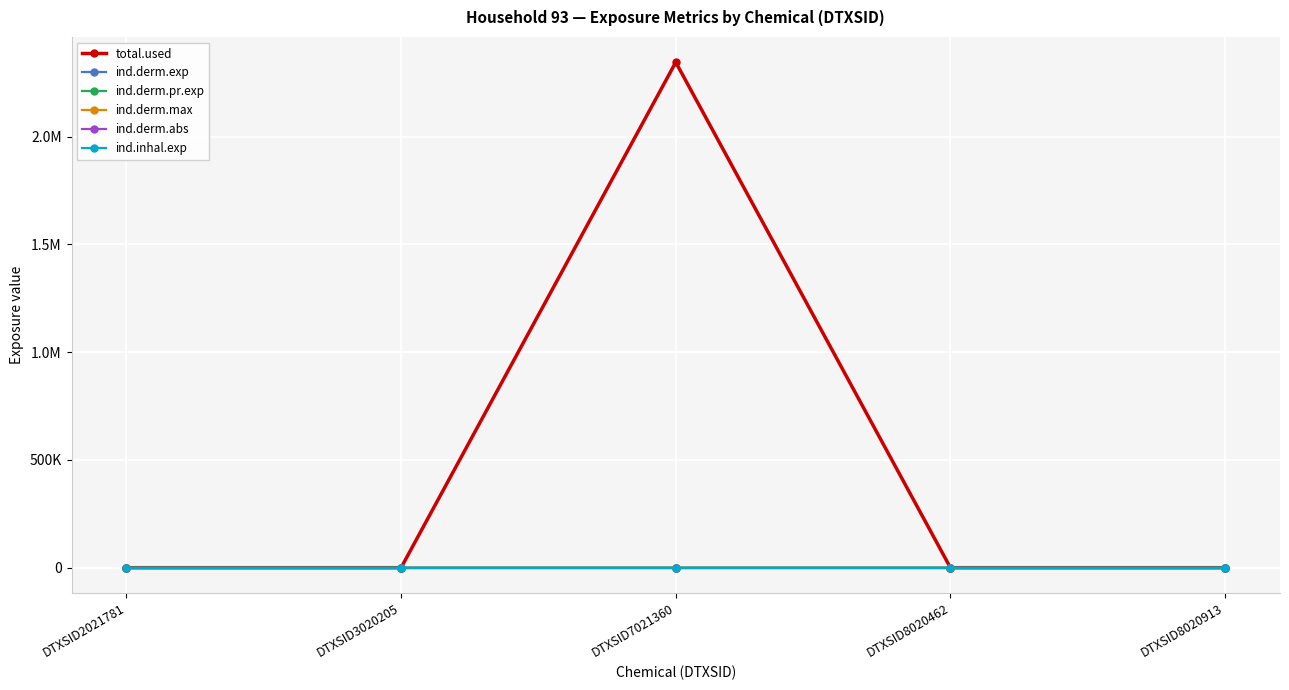

Does the chart have visible grid lines?

Yes